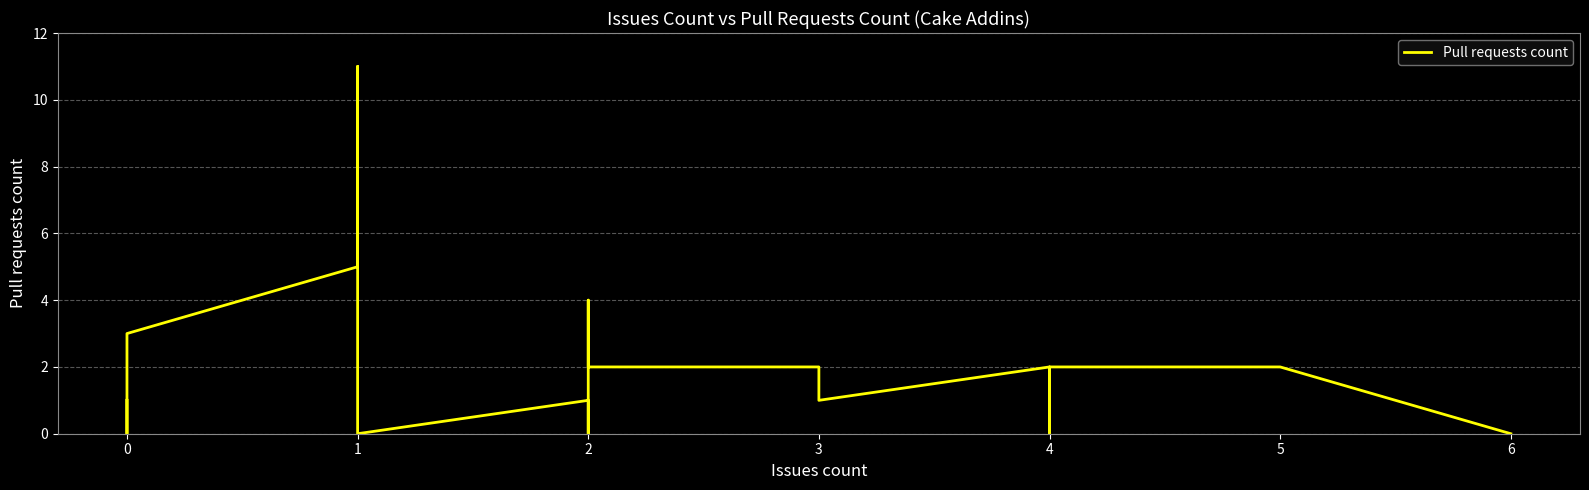

How many values are above zero?

14